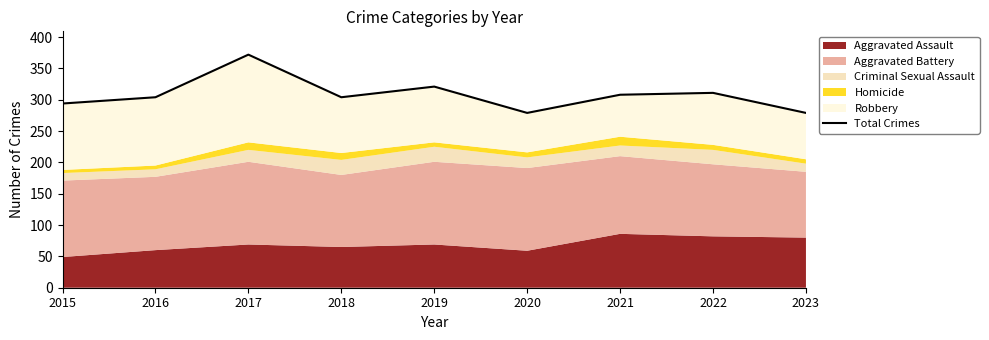

What is the average value?

308